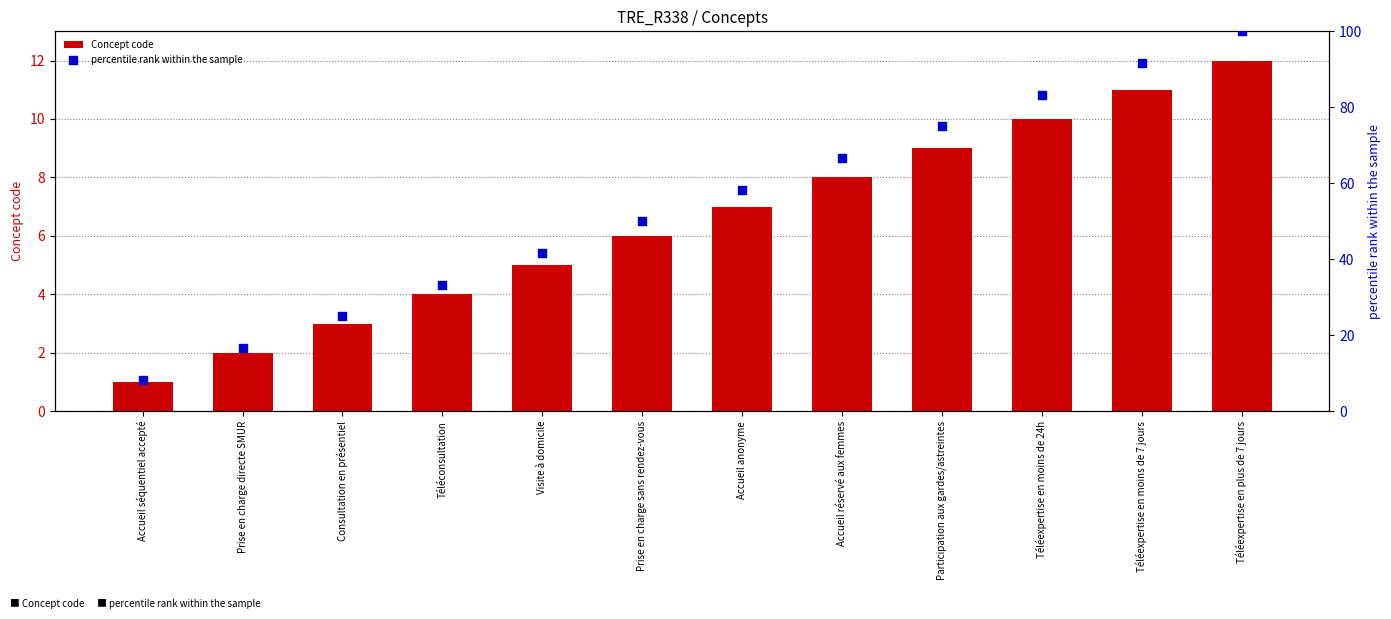

Which series has the widest spread of Y values?

percentile rank within the sample